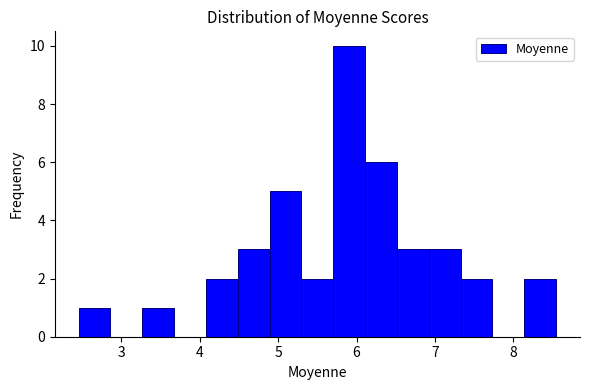

Reading left to right, transcribe this chart: for each bar, give the range it covers on the x-axis and its height. Neither the bar edges nor the heights are printed on the chart, so give them approximately, as read against the axes.

2.5 to 2.9: 1
2.9 to 3.3: 0
3.3 to 3.7: 1
3.7 to 4.1: 0
4.1 to 4.5: 2
4.5 to 4.9: 3
4.9 to 5.3: 5
5.3 to 5.7: 2
5.7 to 6.1: 10
6.1 to 6.5: 6
6.5 to 6.9: 3
6.9 to 7.3: 3
7.3 to 7.7: 2
7.7 to 8.1: 0
8.1 to 8.5: 2